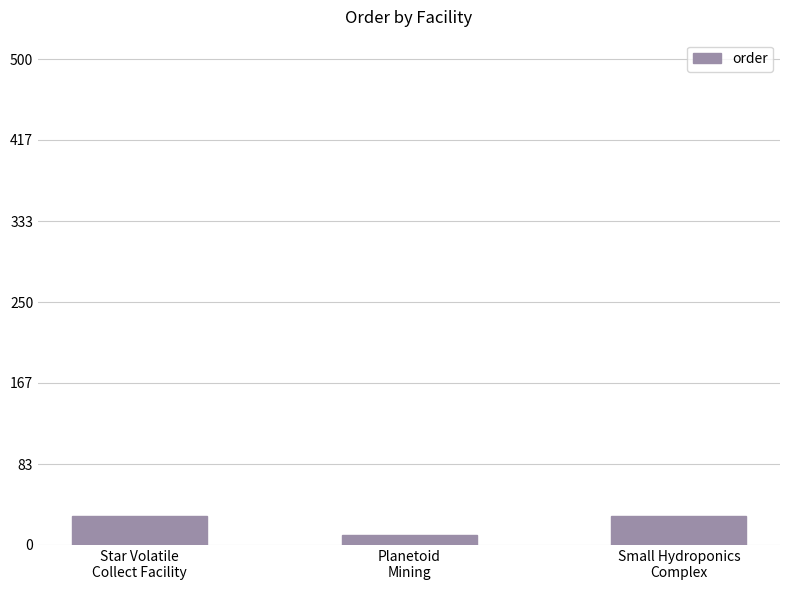

What is the value of the 1st bar from the left?

30